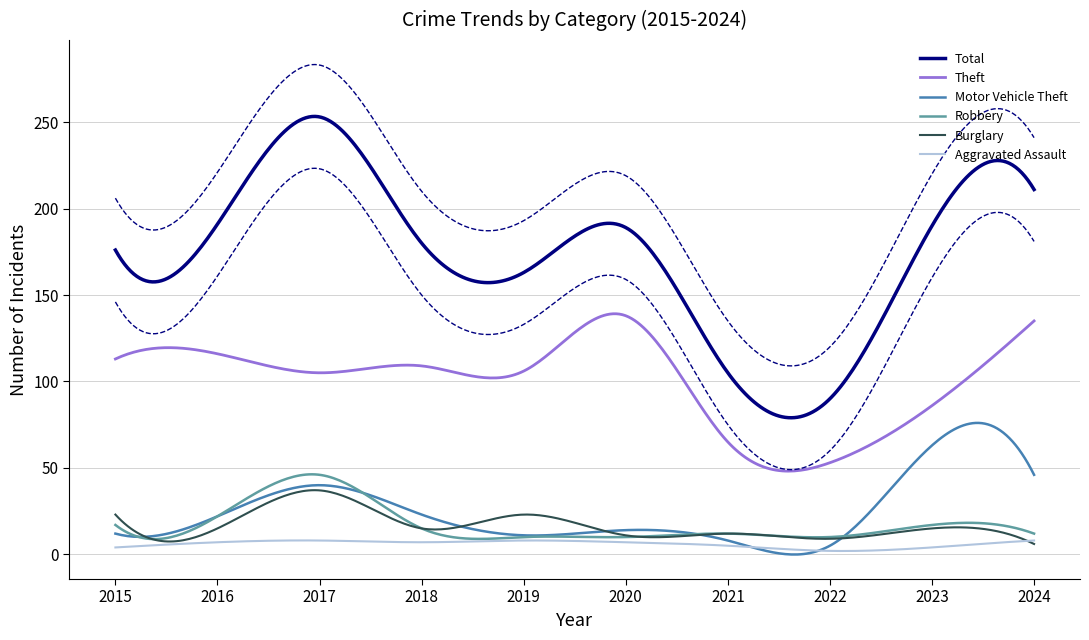

Rank the series at 2022 from highest to lowest value.

Total, Theft, Robbery, Burglary, Motor Vehicle Theft, Aggravated Assault